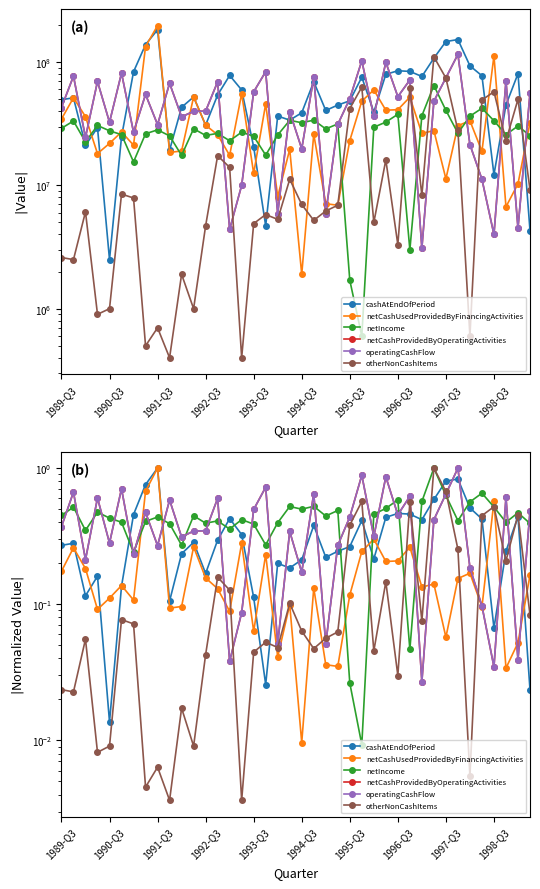

What are all the series names shown in the legend?

cashAtEndOfPeriod, netCashUsedProvidedByFinancingActivities, netIncome, netCashProvidedByOperatingActivities, operatingCashFlow, otherNonCashItems